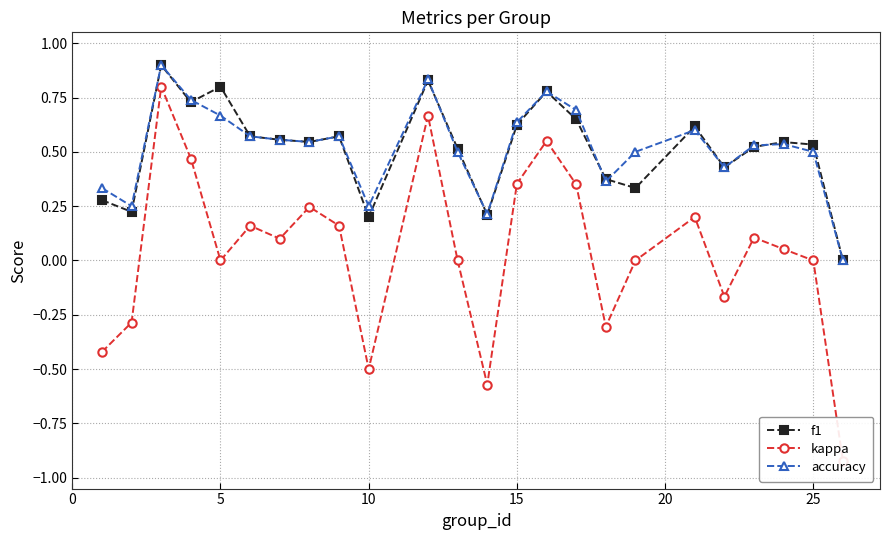

Reading right to left, transcribe all the data shown in this chart.

f1: 0.0	0.5	0.5	0.5	0.4	0.6	0.3	0.4	0.6	0.8	0.6	0.2	0.5	0.8	0.2	0.6	0.5	0.6	0.6	0.8	0.7	0.9	0.2	0.3
kappa: -0.9	0.0	0.1	0.1	-0.2	0.2	0.0	-0.3	0.3	0.6	0.4	-0.6	0.0	0.7	-0.5	0.2	0.2	0.1	0.2	0.0	0.5	0.8	-0.3	-0.4
accuracy: 0.0	0.5	0.5	0.5	0.4	0.6	0.5	0.4	0.7	0.8	0.6	0.2	0.5	0.8	0.2	0.6	0.5	0.6	0.6	0.7	0.7	0.9	0.2	0.3